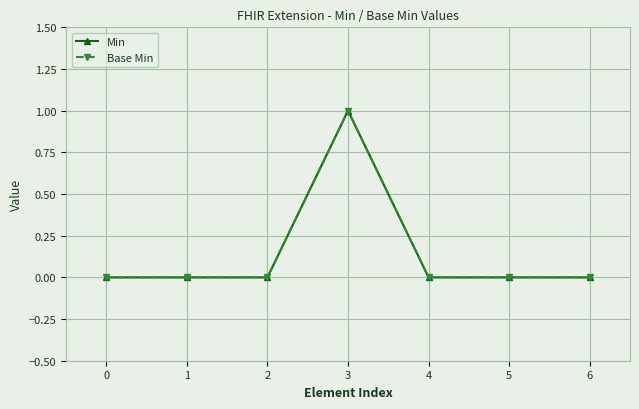

Does the chart have visible grid lines?

Yes